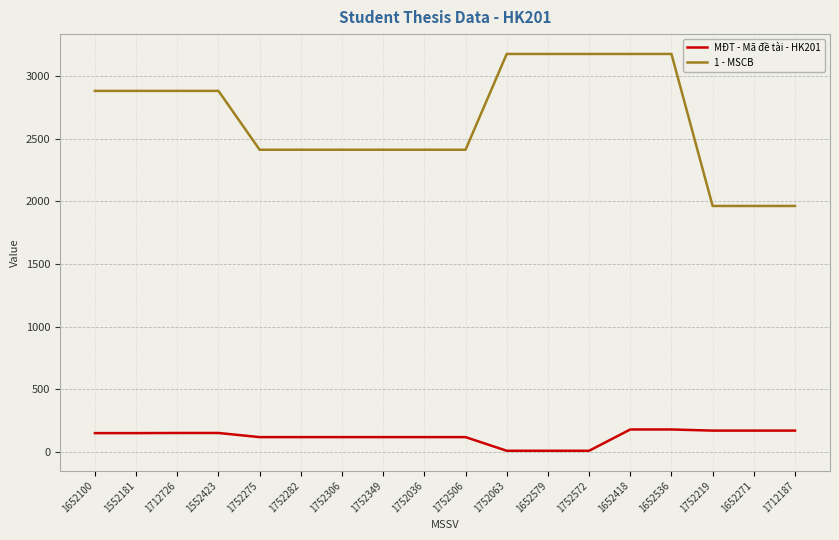

What is the maximum value shown in the chart?

3178